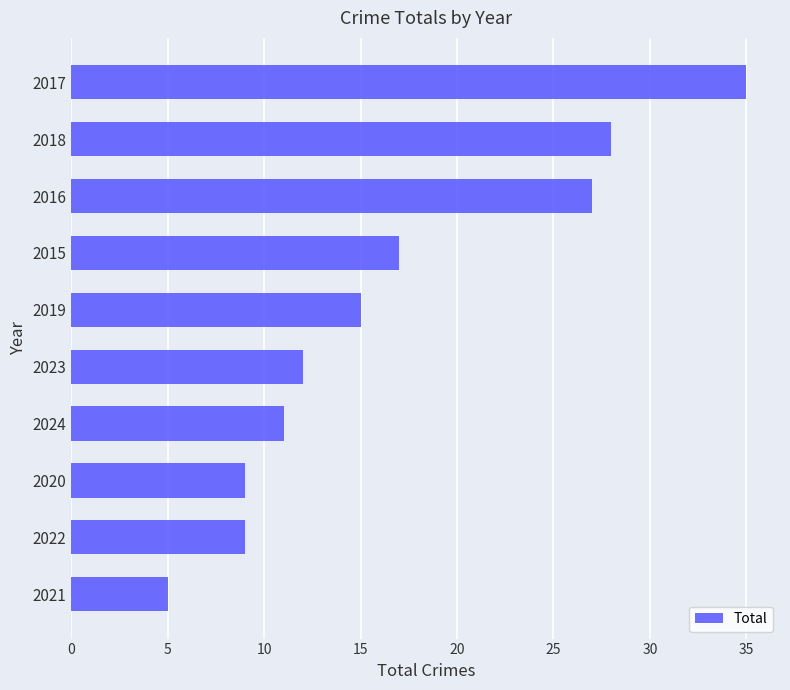

Between 2018 and 2024, which is larger?

2018